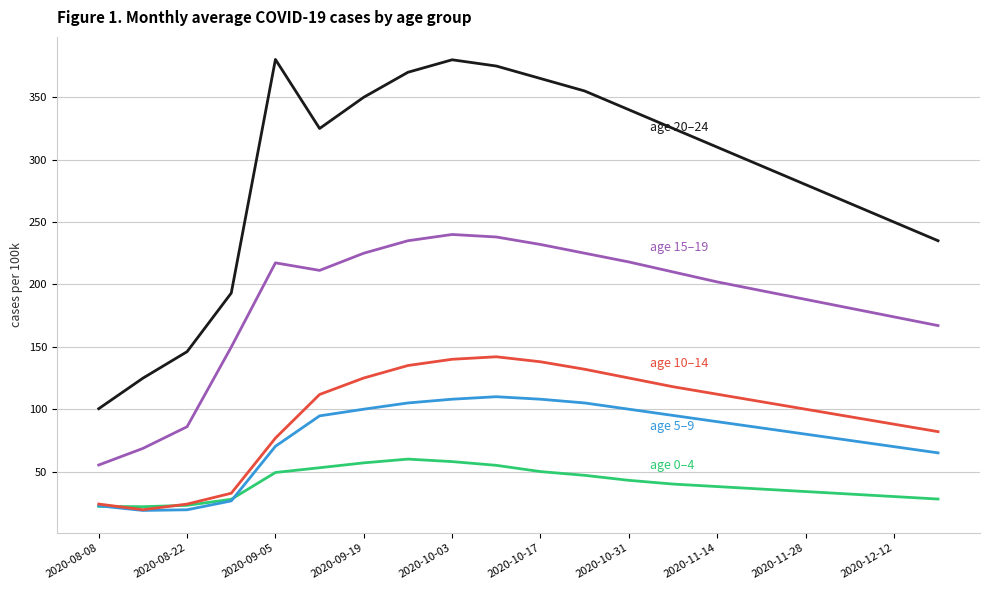

What is the greatest value displayed?

380.3